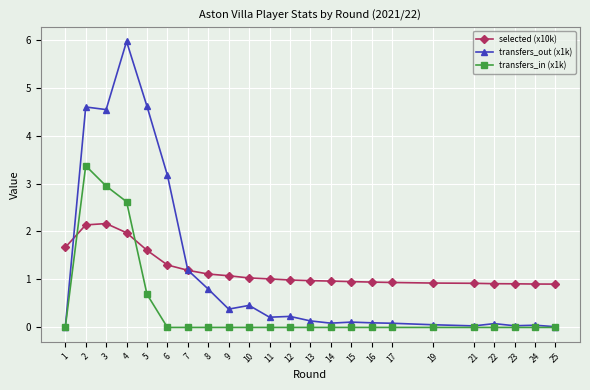

Where is transfers_in (x1k) nearest to the value 1?

5